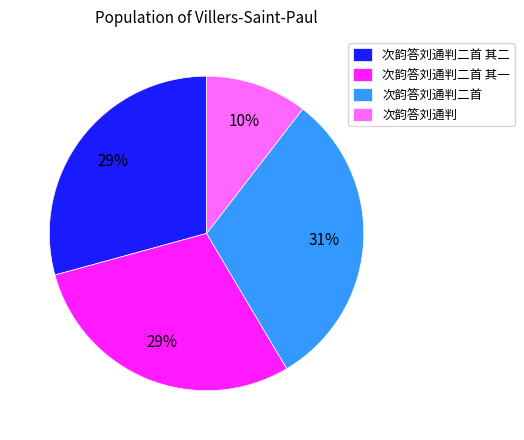

How many segments does this pie chart have?

4